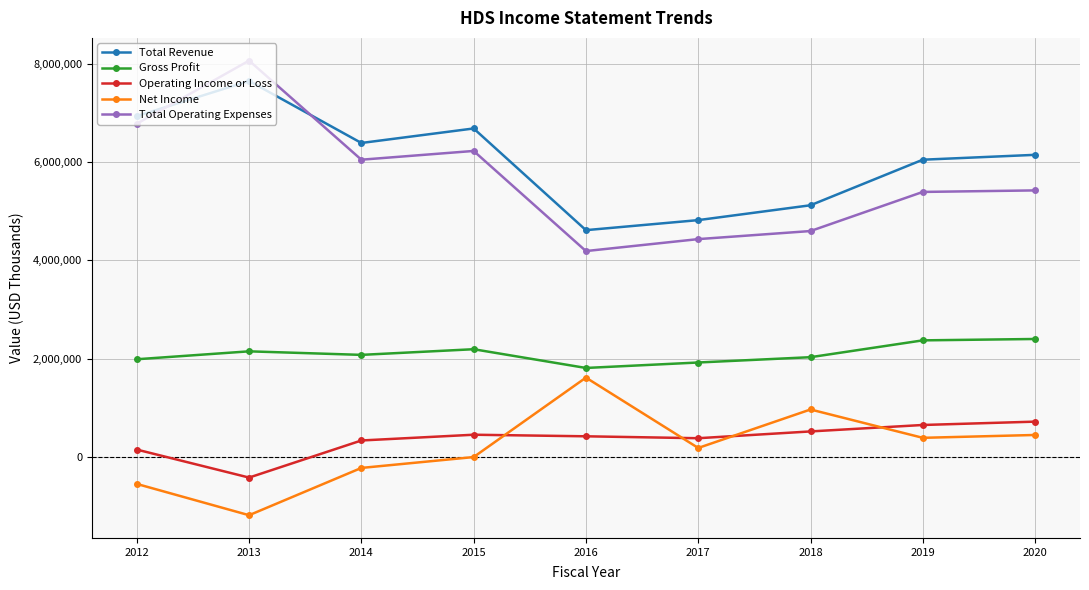

At which category does Total Operating Expenses reach its first local peak?

2013